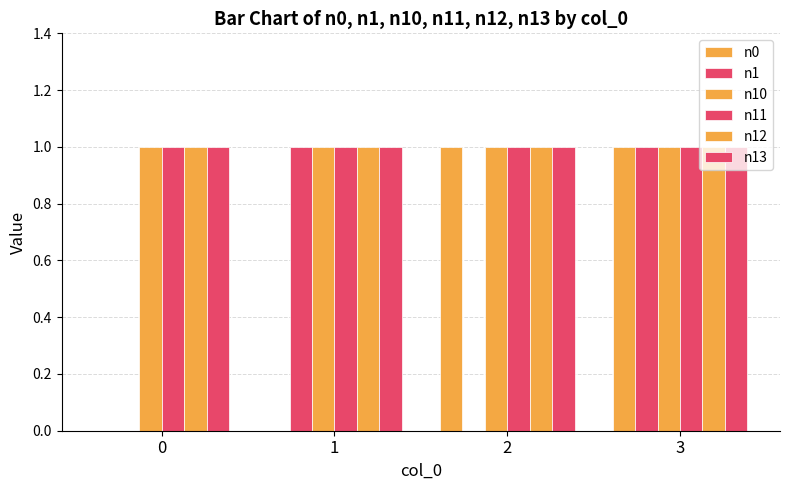

How many groups of bars are there?

4